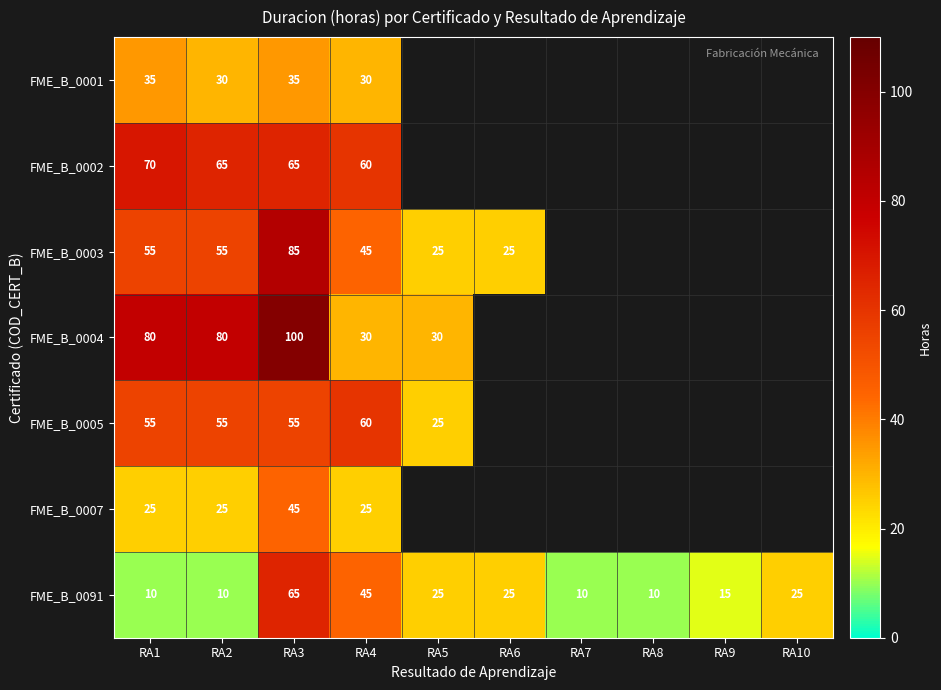

True or false: FME_B_0001 has a value of 35 at RA3.

True